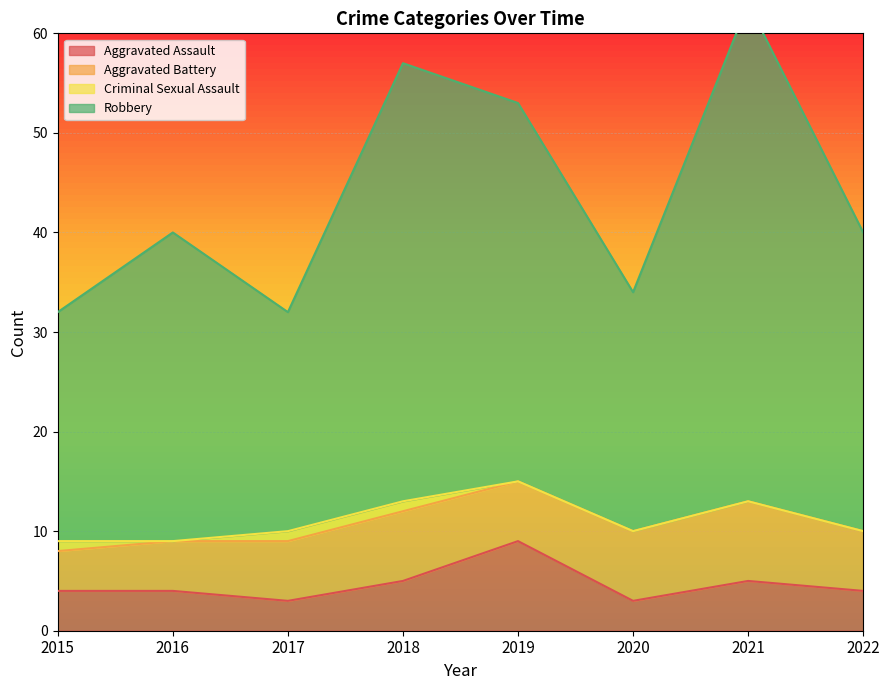

What is the sum of all Aggravated Assault values?

37